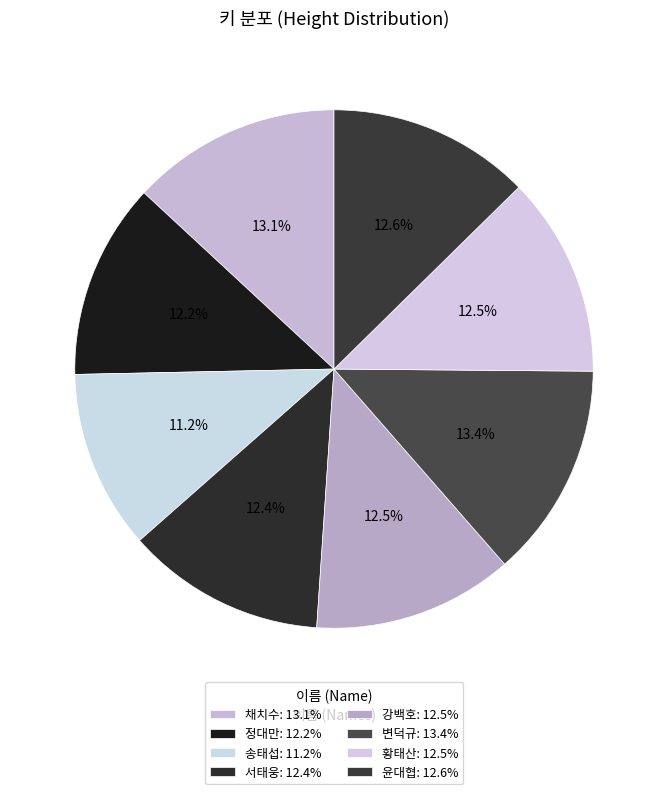

What is the smallest slice in the pie chart?

송태섭